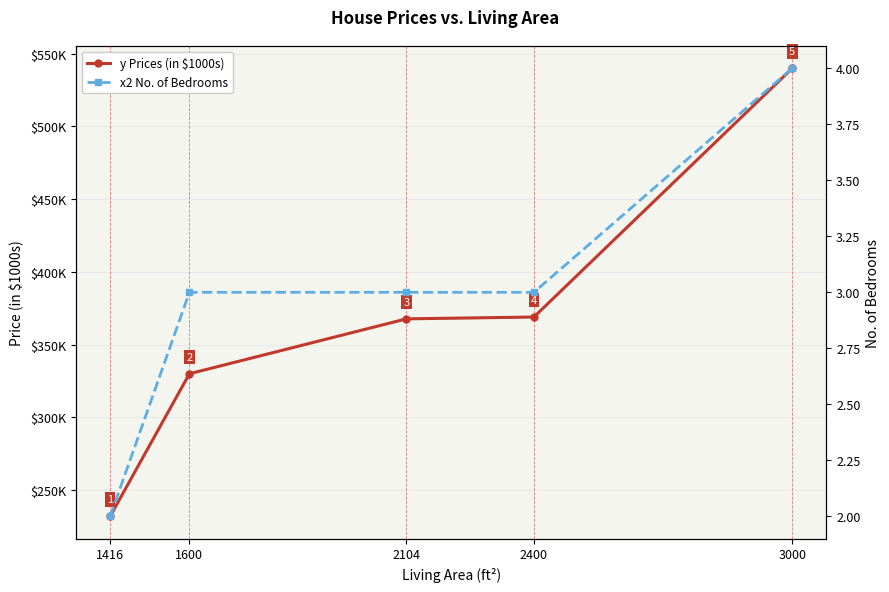

How many lines are shown in the chart?

2